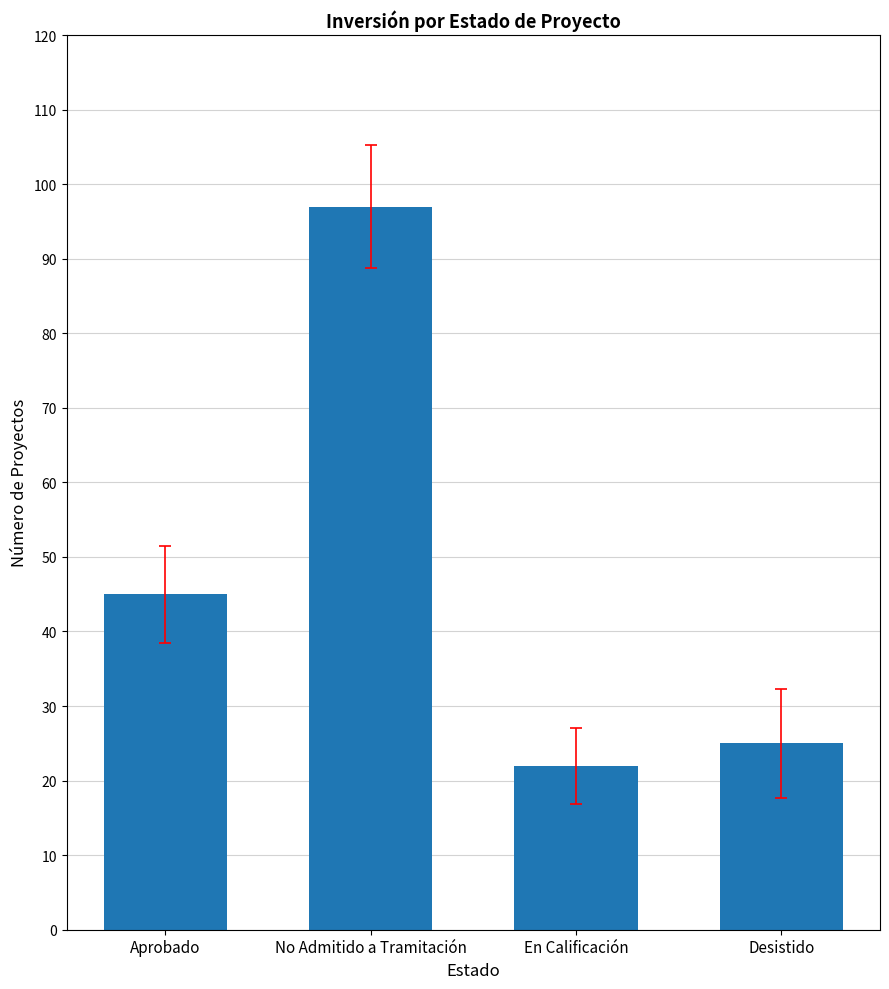

What position from the left is No Admitido a Tramitación?

2